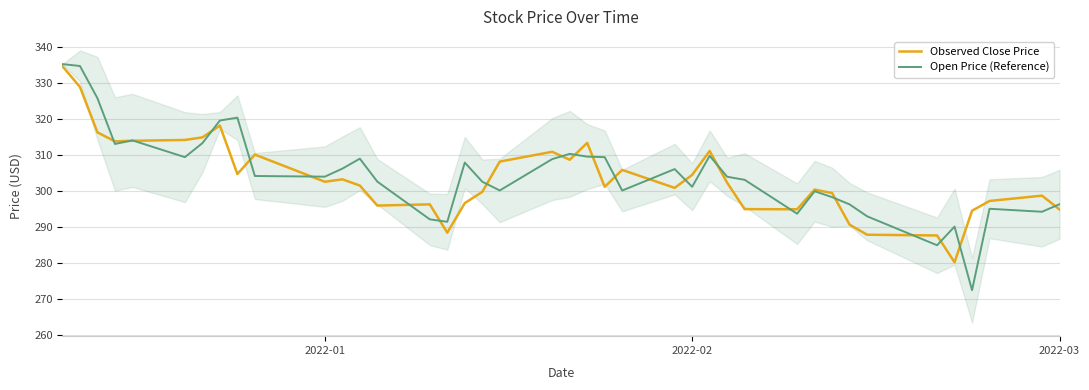

What is the lowest value of the Open Price (Reference) series?

272.5